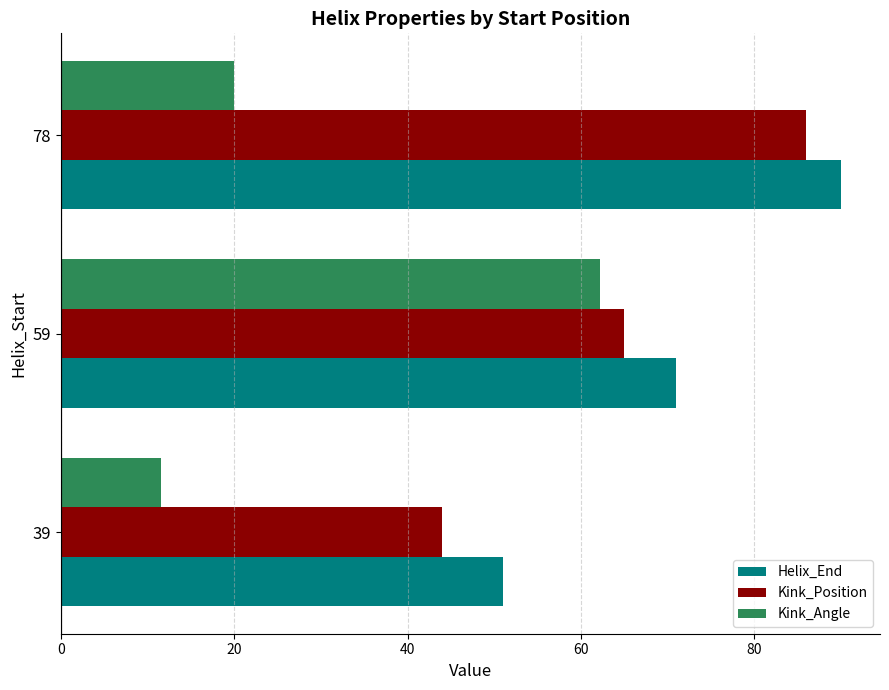

Which series has the largest total across all categories?

Helix_End